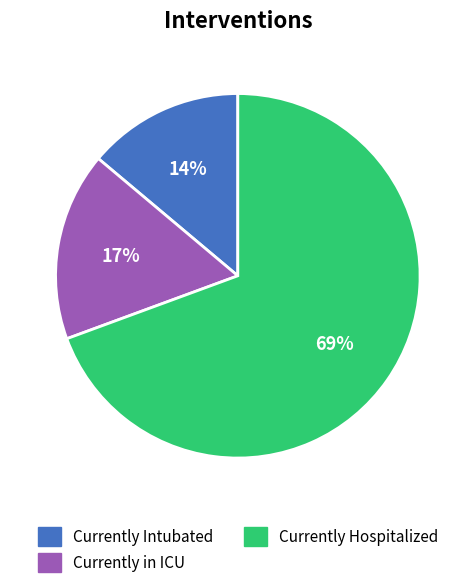

How many slices are in this pie chart?

3